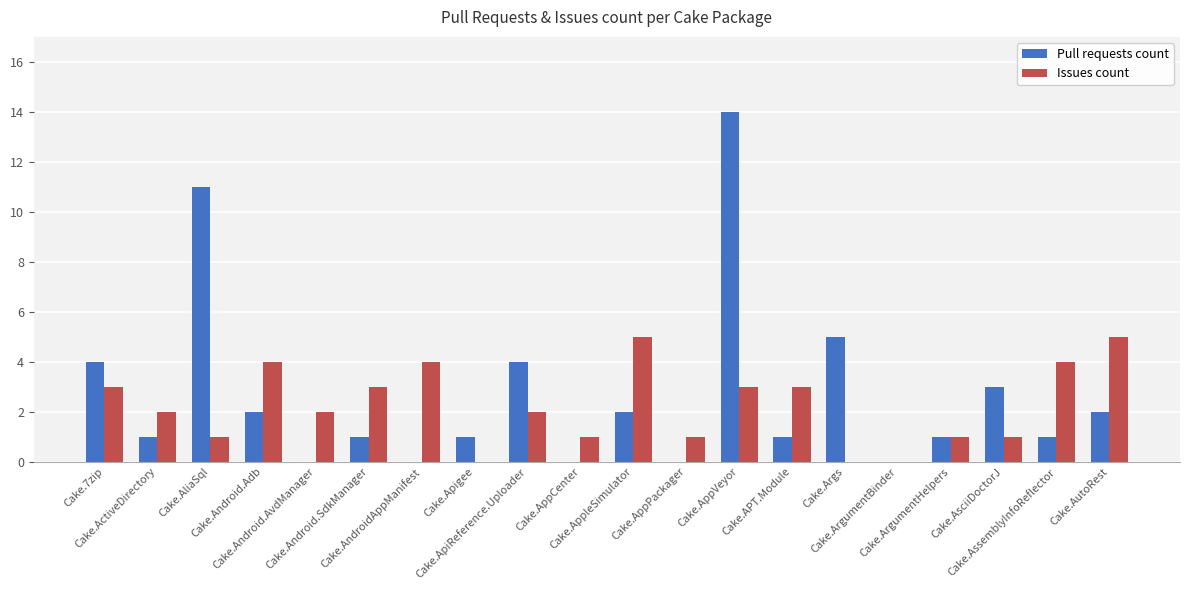

What is the maximum value shown in the chart?

14